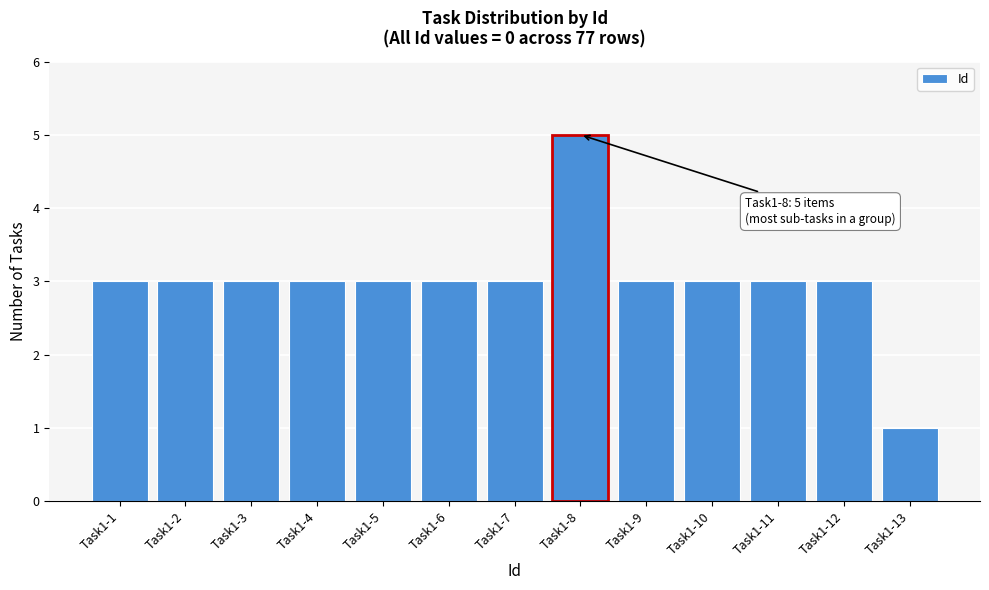

Reading left to right, list all the values displayed in this chart.

3	3	3	3	3	3	3	5	3	3	3	3	1